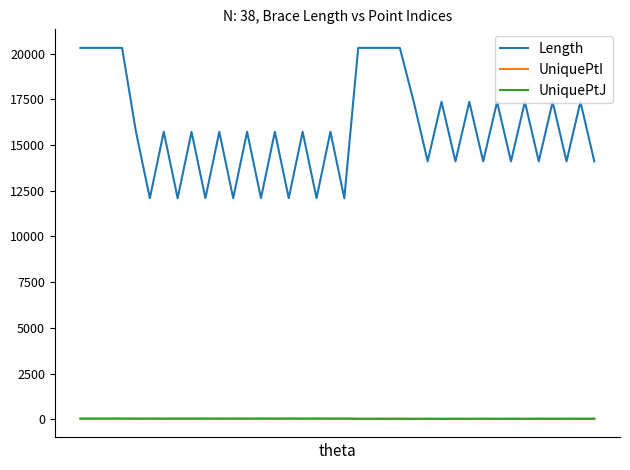

What is the sum of all UniquePtJ values?

1408.0